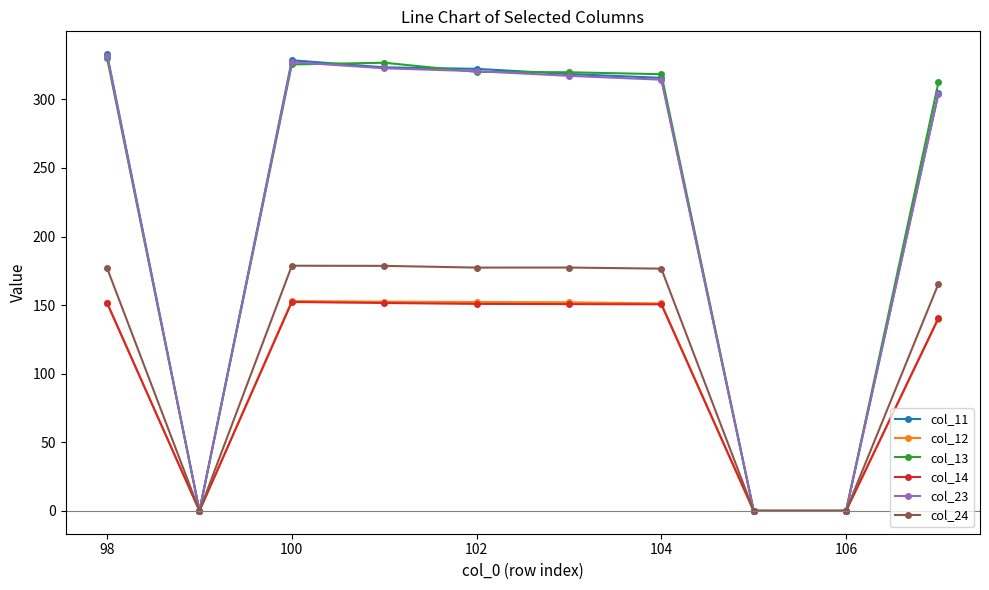

What is the highest value of the col_12 series?

152.9